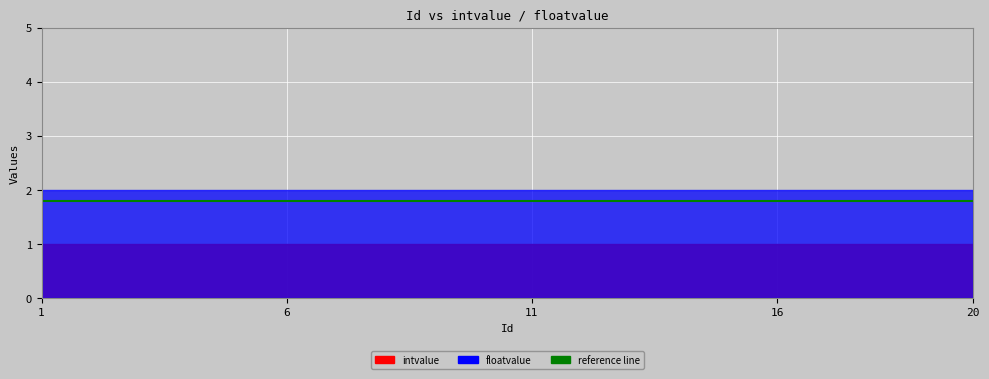

What is the average value of the intvalue series?

1